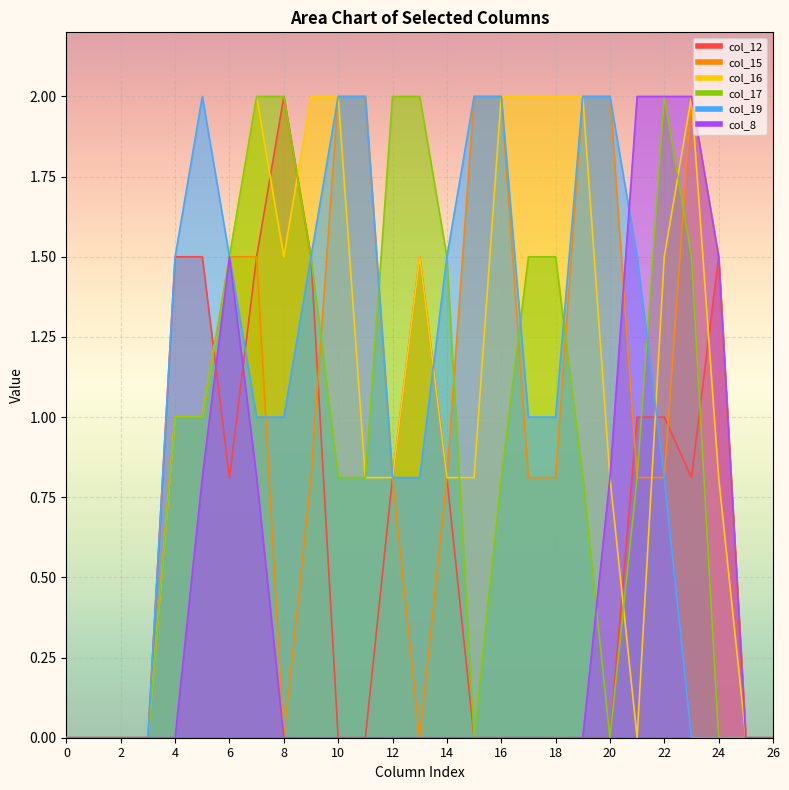

How many data points does each series have?

27